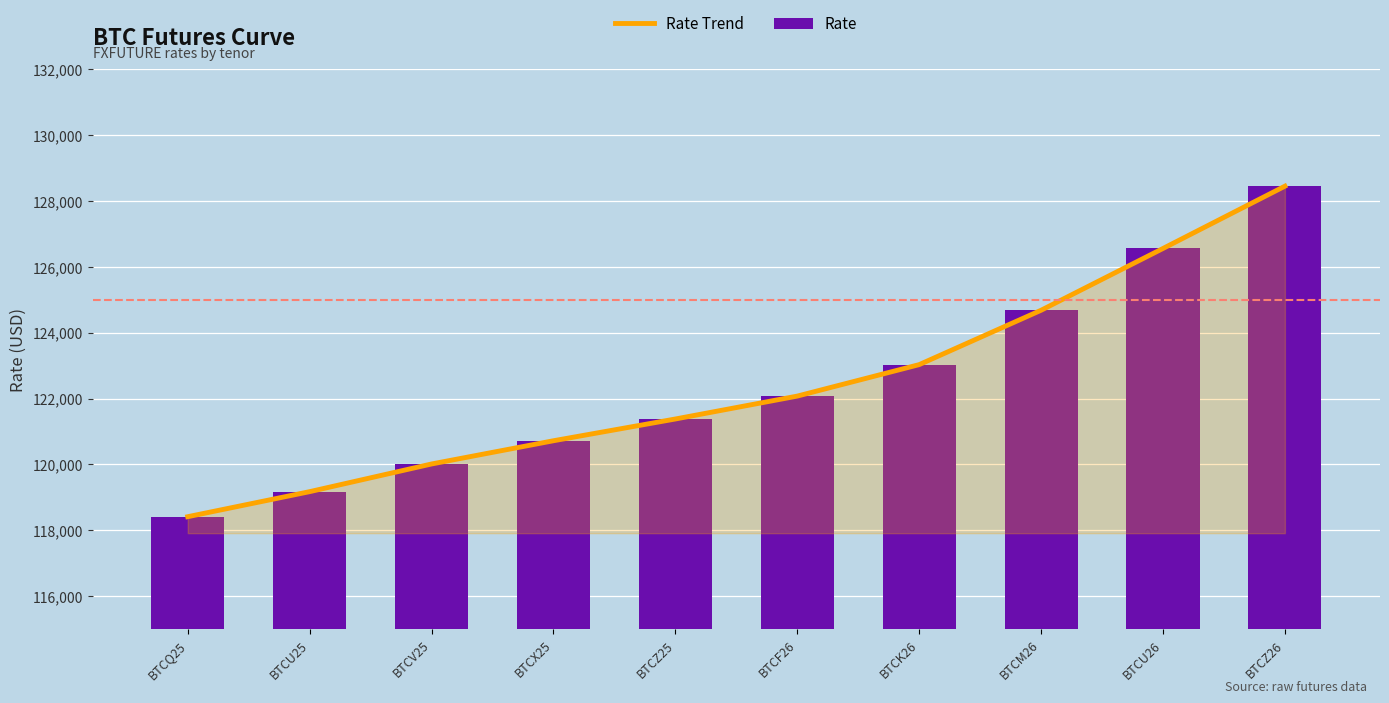

Which series changed the most between BTCF26 and BTCZ26?

Rate Trend